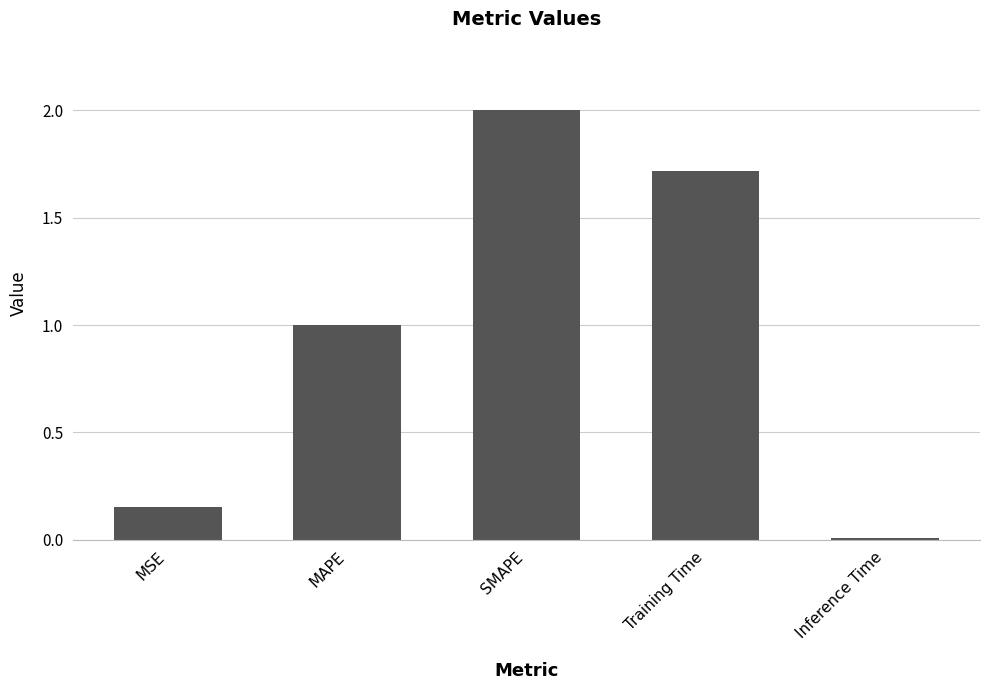

Which has a higher value, MSE or SMAPE?

SMAPE